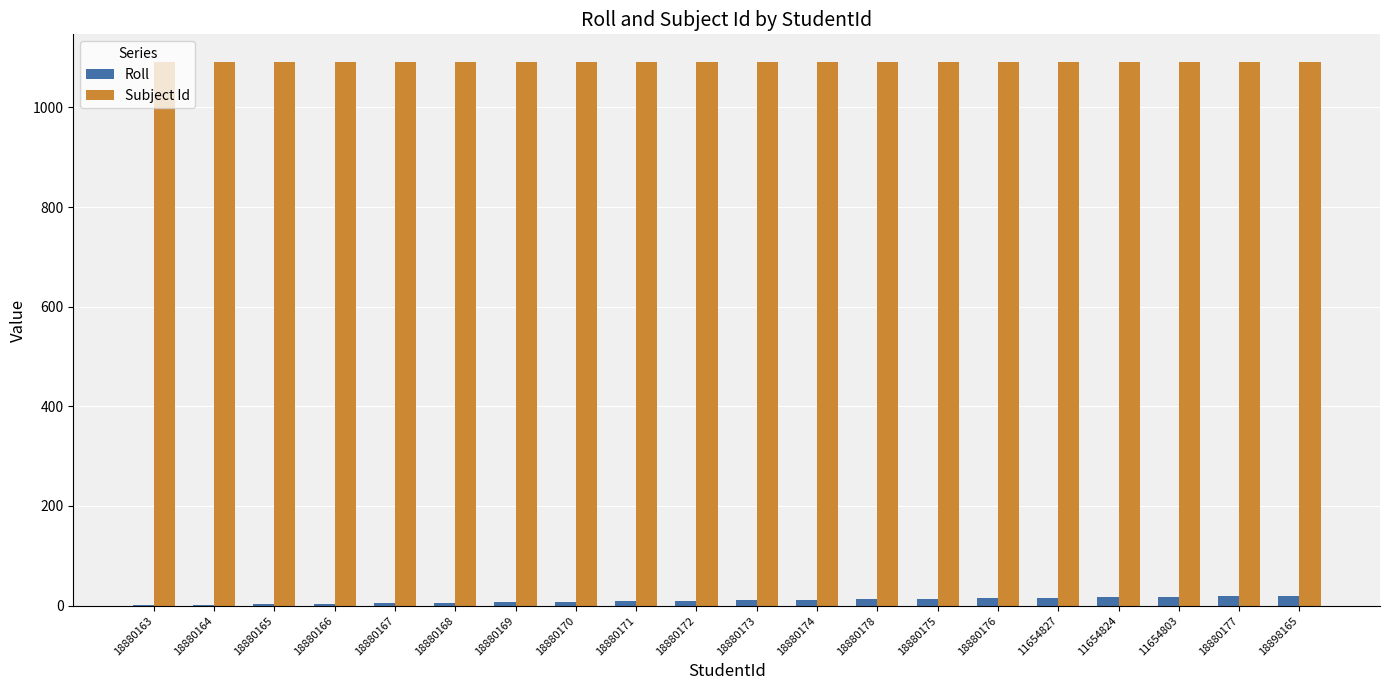

True or false: Subject Id has a value of 1092 at 18880176.

True